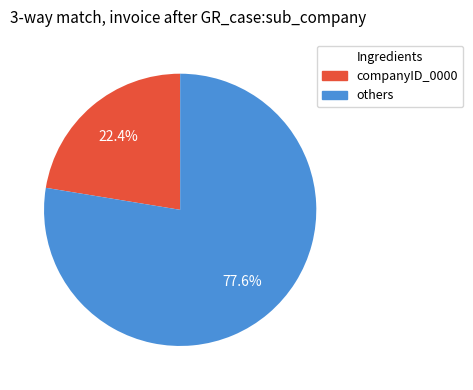

Does any single category account for the majority?

Yes